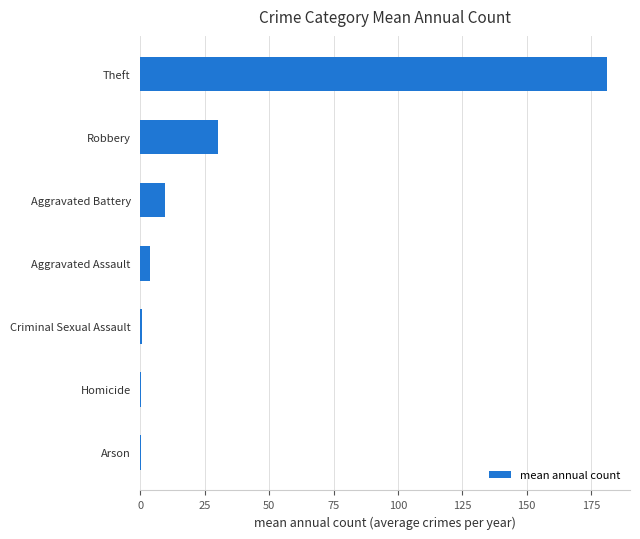

Where is the data nearest to the value 90?

Robbery